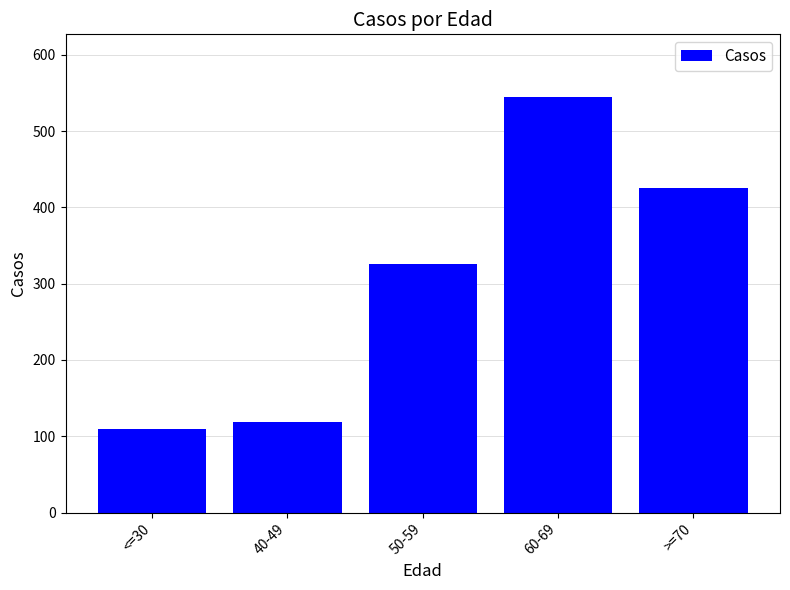

Rank the categories by value from highest to lowest.

60-69, >=70, 50-59, 40-49, <=30